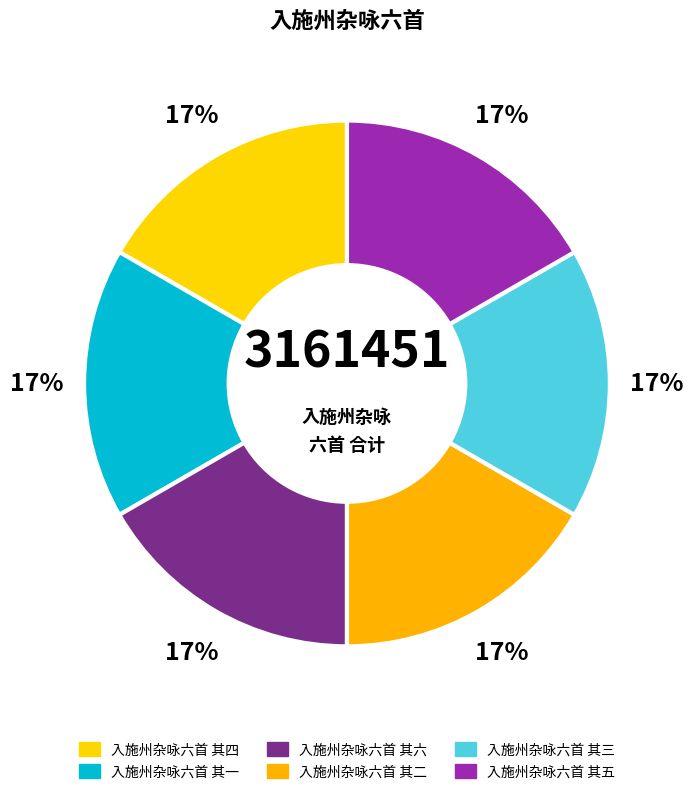

What is the change in value from 入施州杂咏六首 其二 to 入施州杂咏六首 其五?

+3